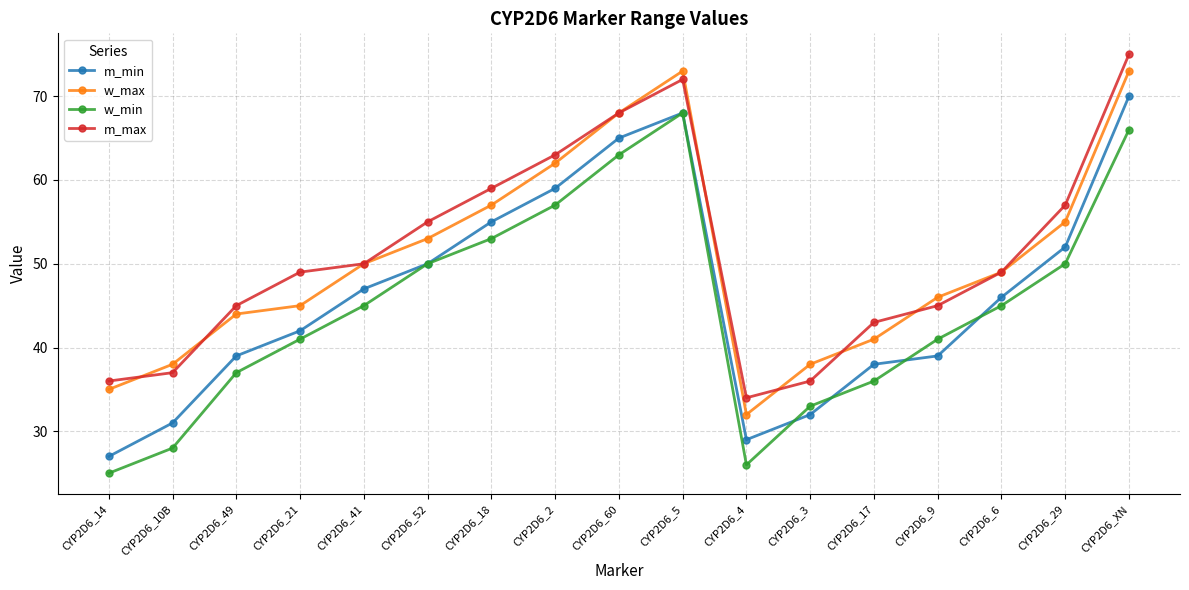

At which category does w_min reach its first local valley?

CYP2D6_4